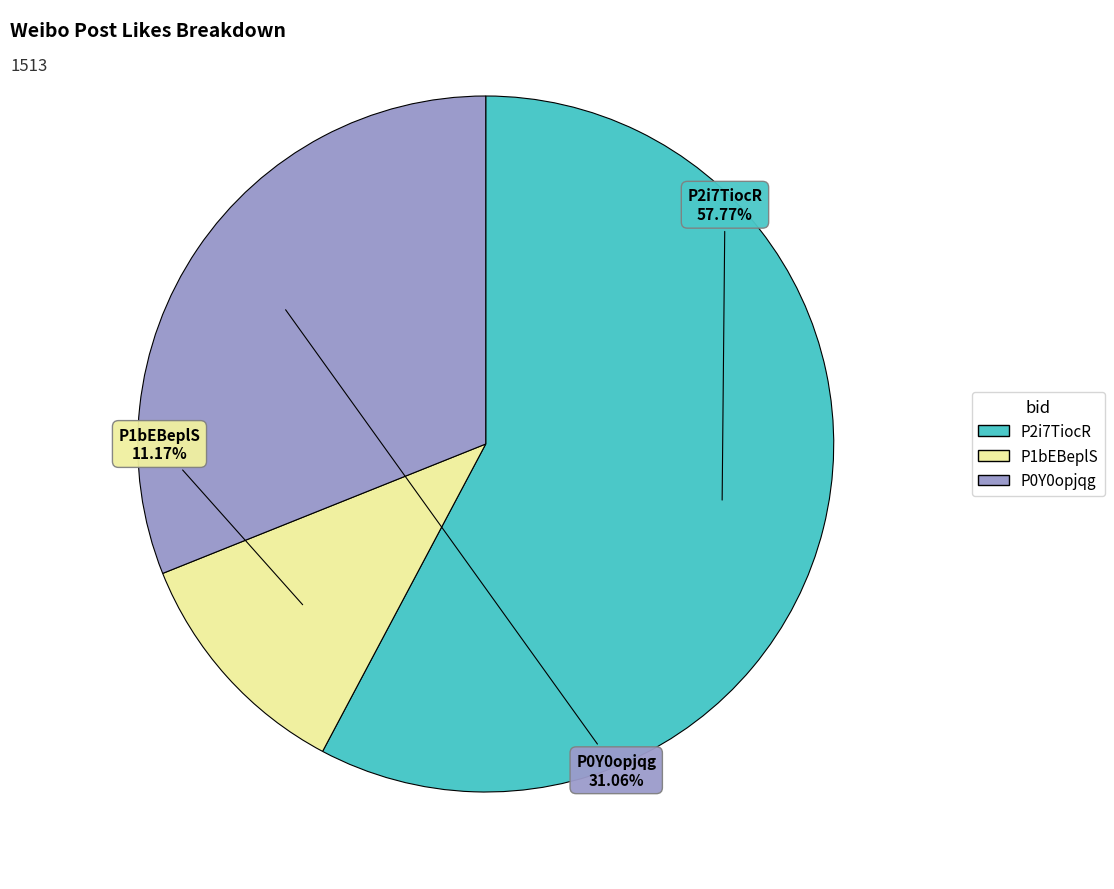

Does any single category account for the majority?

Yes